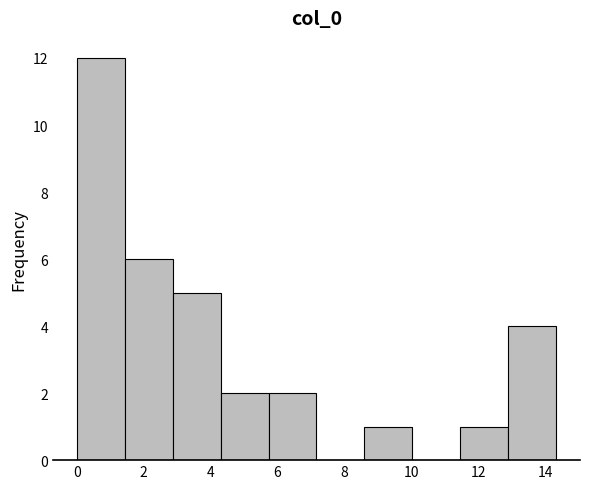

What is the height of the bar covering 4.2 to 5.8 on the x-axis? Neither the bar edges nor the heights are printed on the chart, so give them approximately, as read against the axes.

2